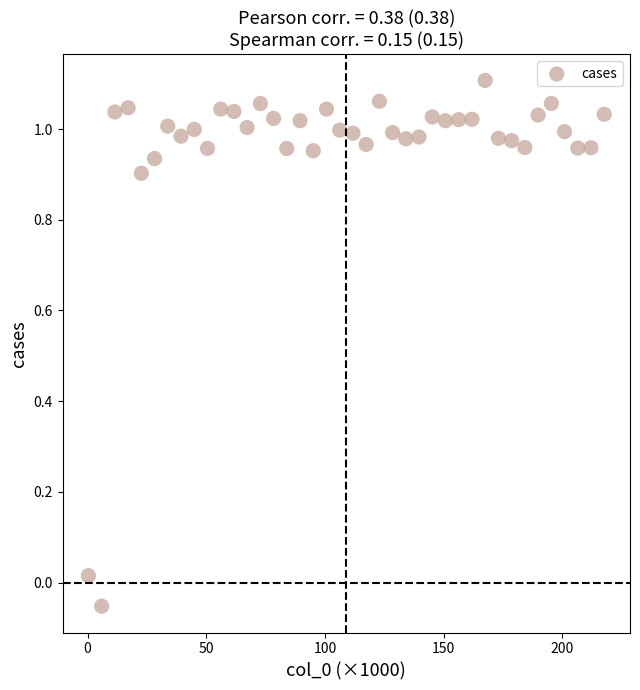

What is the range of X values (max minus min)?

217.2